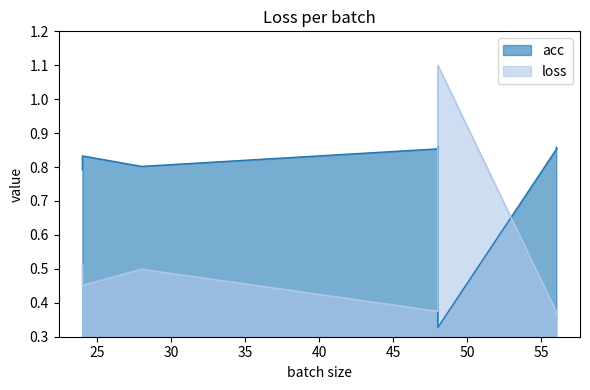

Rank the series by their average value, from lowest to highest.

loss, acc